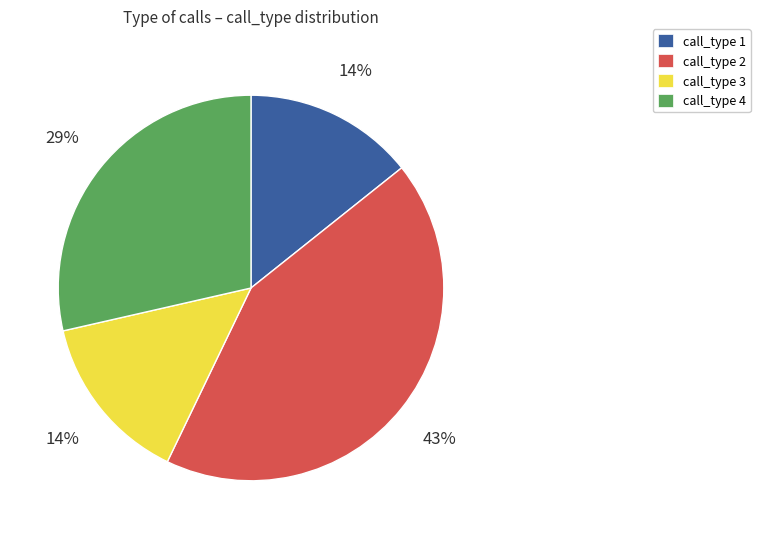

Is there a majority slice in this chart?

No